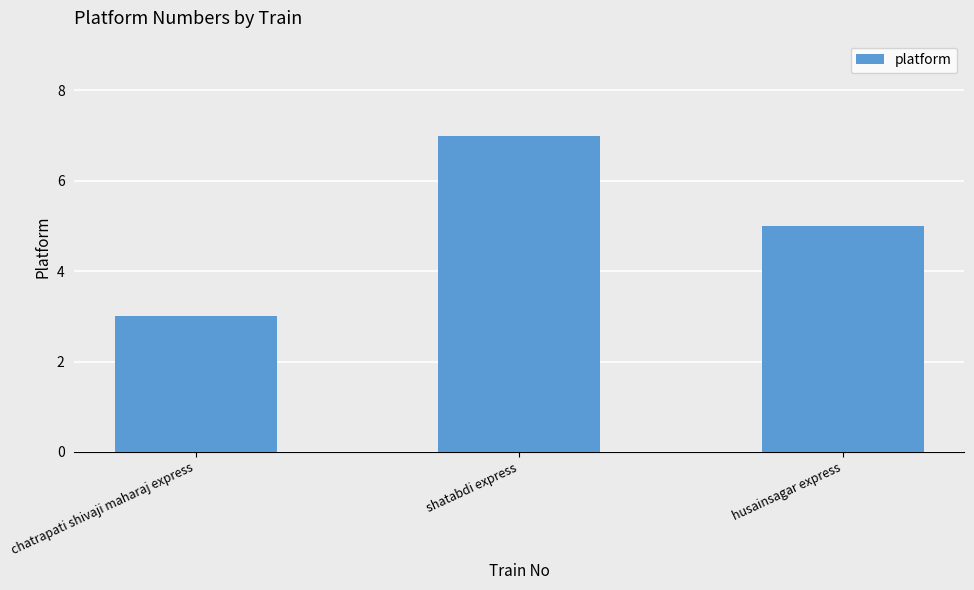

What is the label of the 3rd bar from the left?

husainsagar express